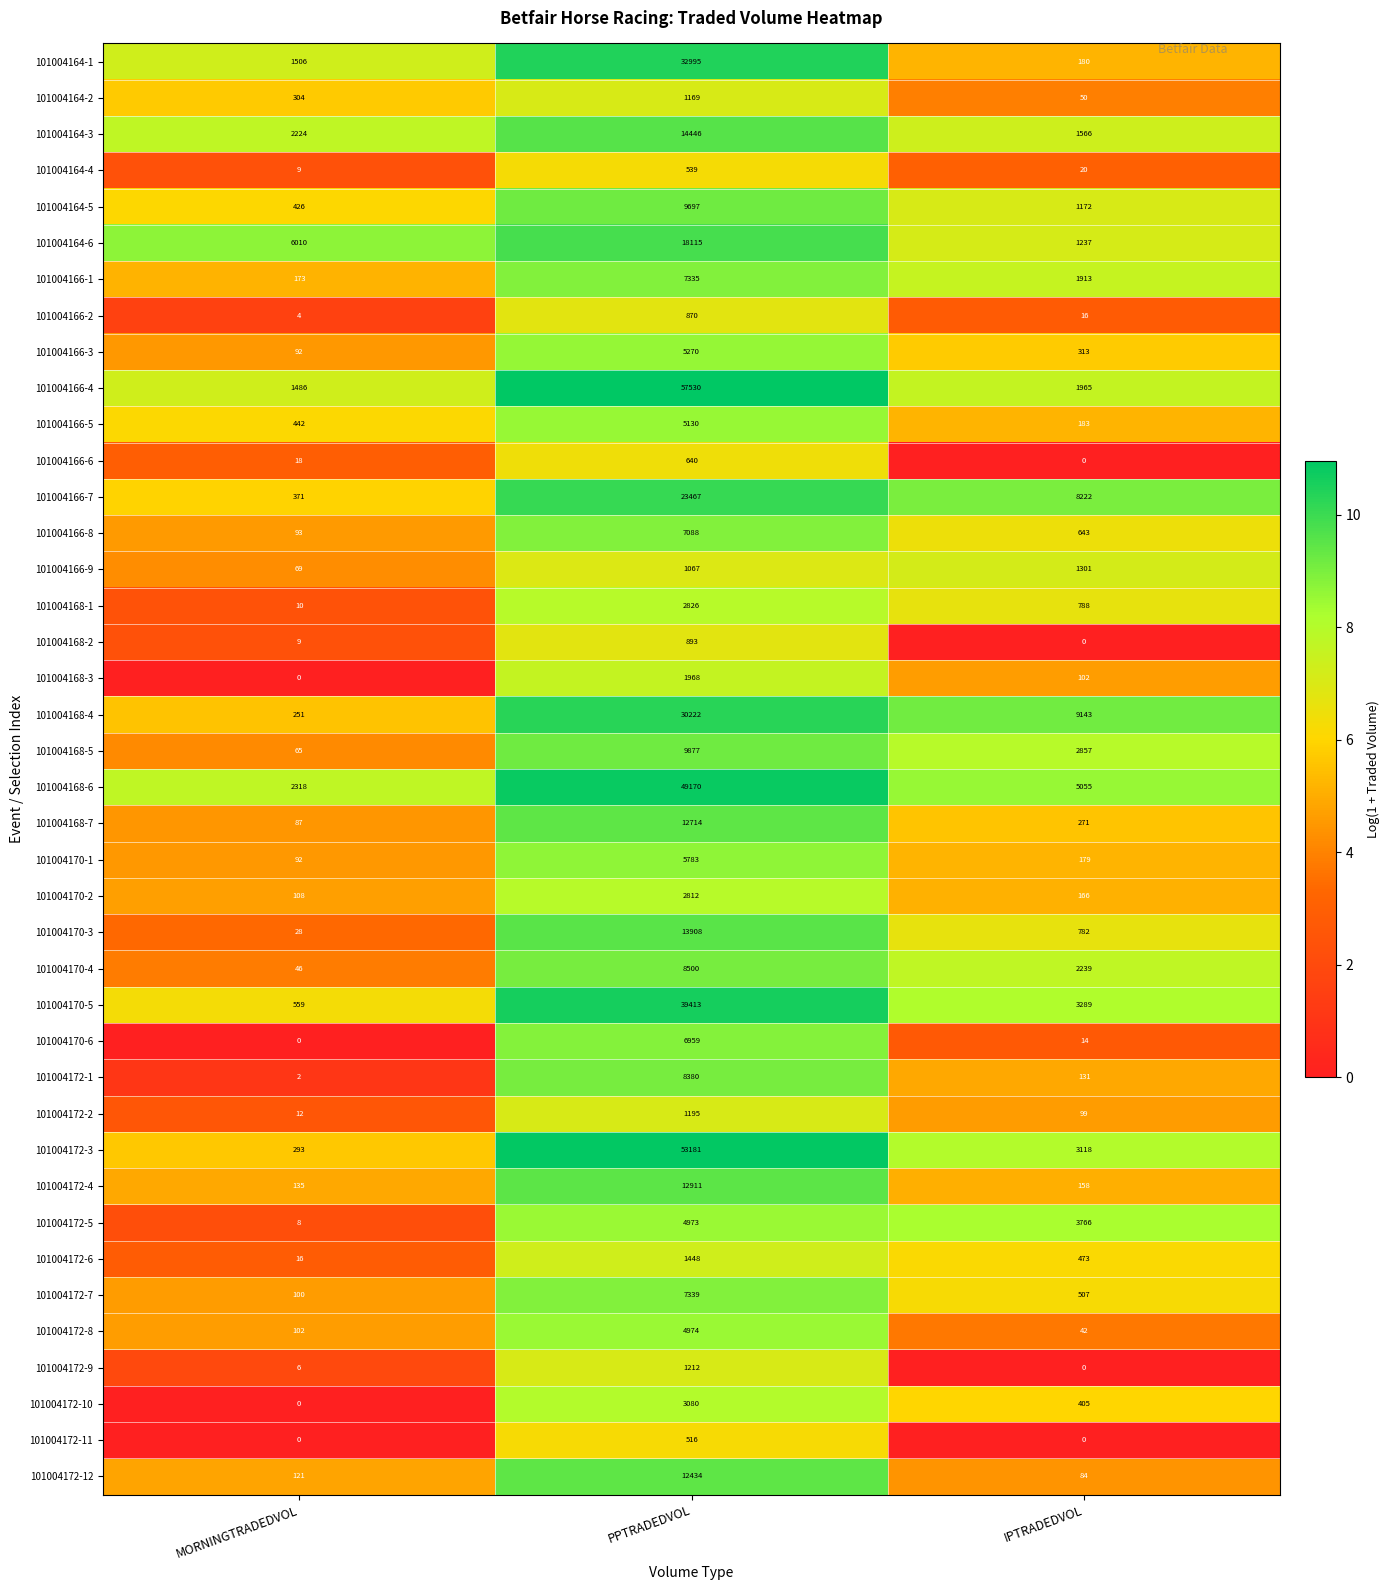

Rank the series by their maximum value, from highest to lowest.

101004166-4, 101004172-3, 101004168-6, 101004170-5, 101004164-1, 101004168-4, 101004166-7, 101004164-6, 101004164-3, 101004170-3, 101004172-4, 101004168-7, 101004172-12, 101004168-5, 101004164-5, 101004170-4, 101004172-1, 101004172-7, 101004166-1, 101004166-8, 101004170-6, 101004170-1, 101004166-3, 101004166-5, 101004172-8, 101004172-5, 101004172-10, 101004168-1, 101004170-2, 101004168-3, 101004172-6, 101004166-9, 101004172-9, 101004172-2, 101004164-2, 101004168-2, 101004166-2, 101004166-6, 101004164-4, 101004172-11